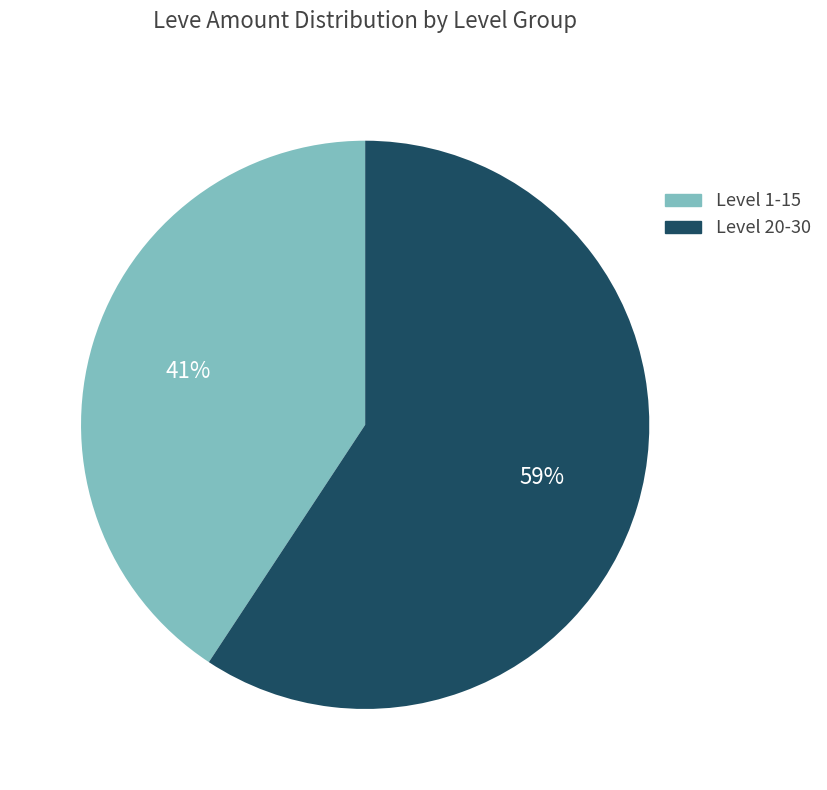

To the nearest percent, what is the average slice percentage?

50%